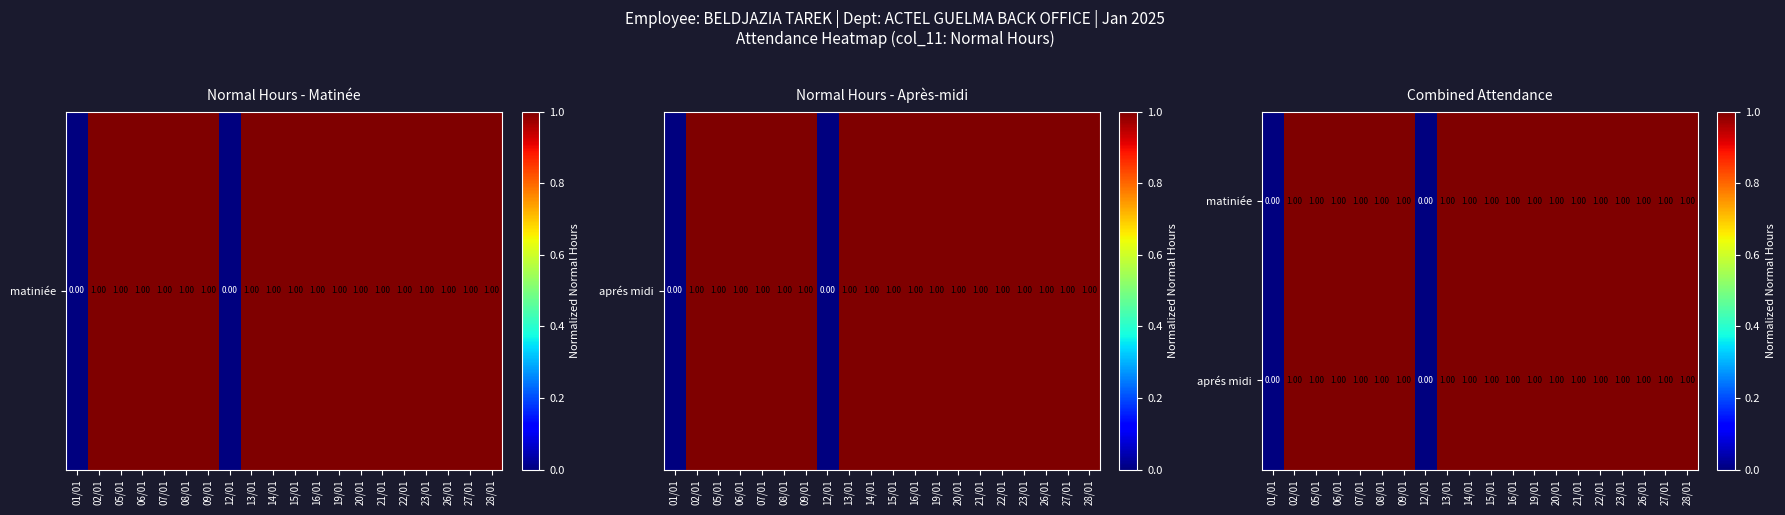

What is the sum of all matiniée values?

18